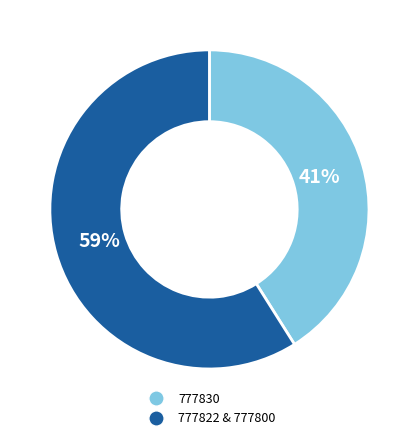

To the nearest percent, what is the difference between the largest and smallest slice percentages?

18%